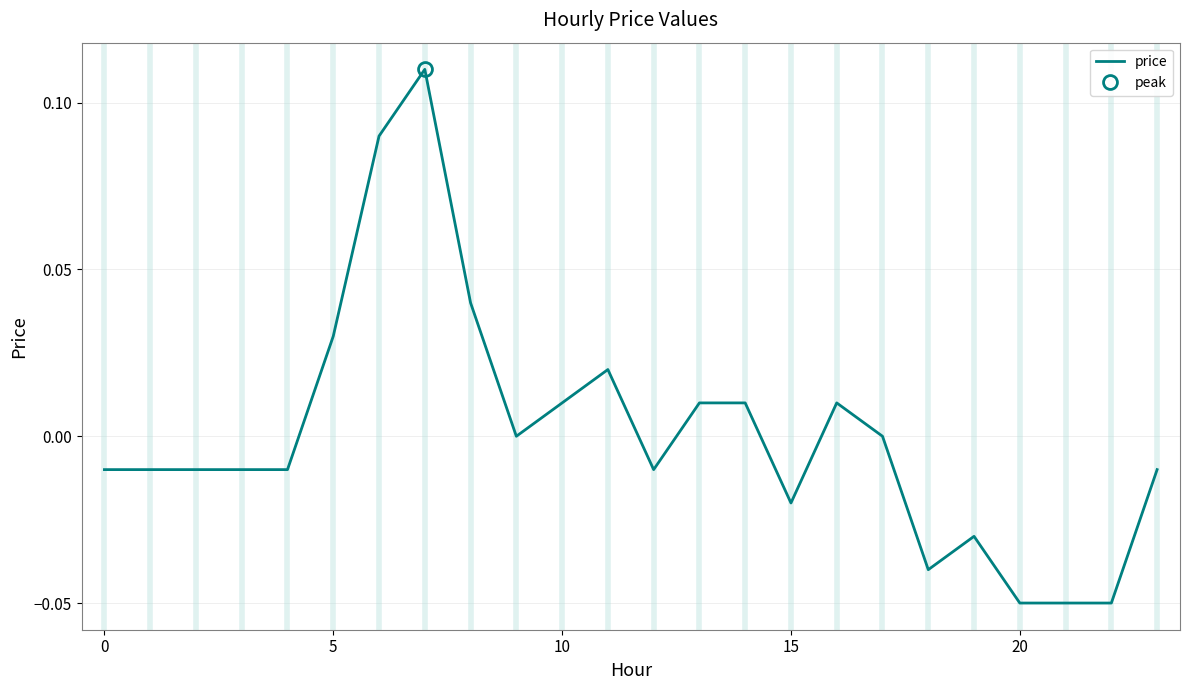

Does the chart display data point markers on the line(s)?

No